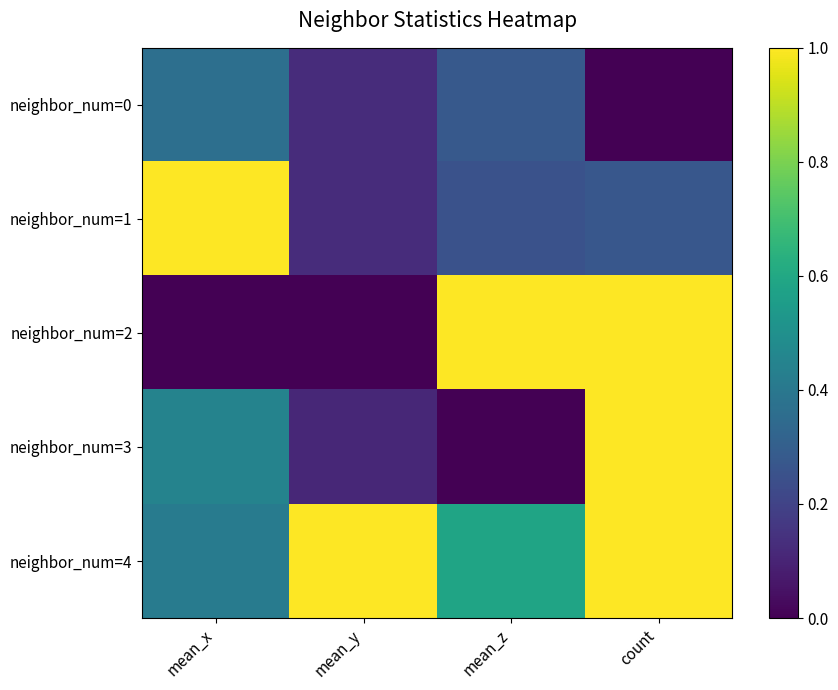

At how many categories does at least one series exceed 0?

4